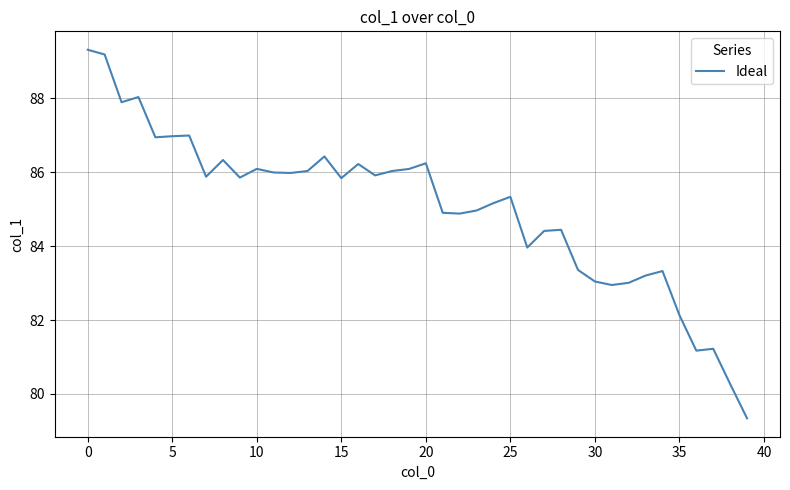

What is the difference between the maximum and minimum values?

10.0